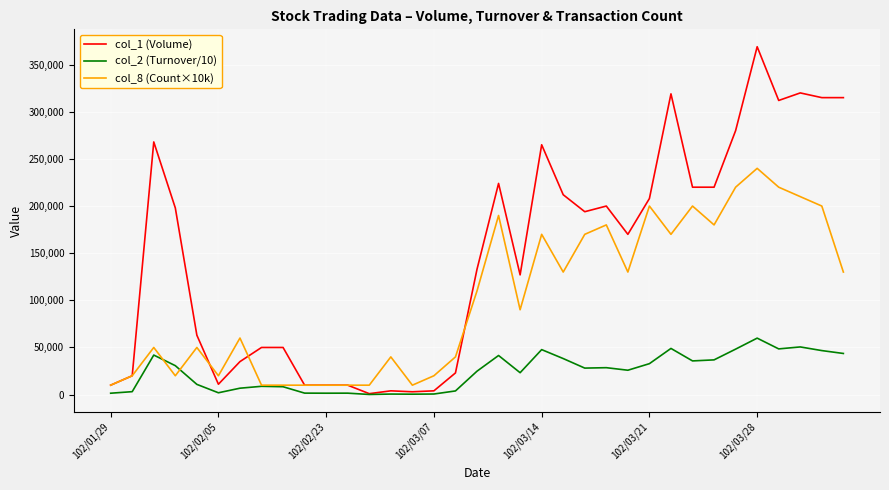

True or false: col_8 (Count×10k) and col_2 (Turnover/10) cross at least once.

True